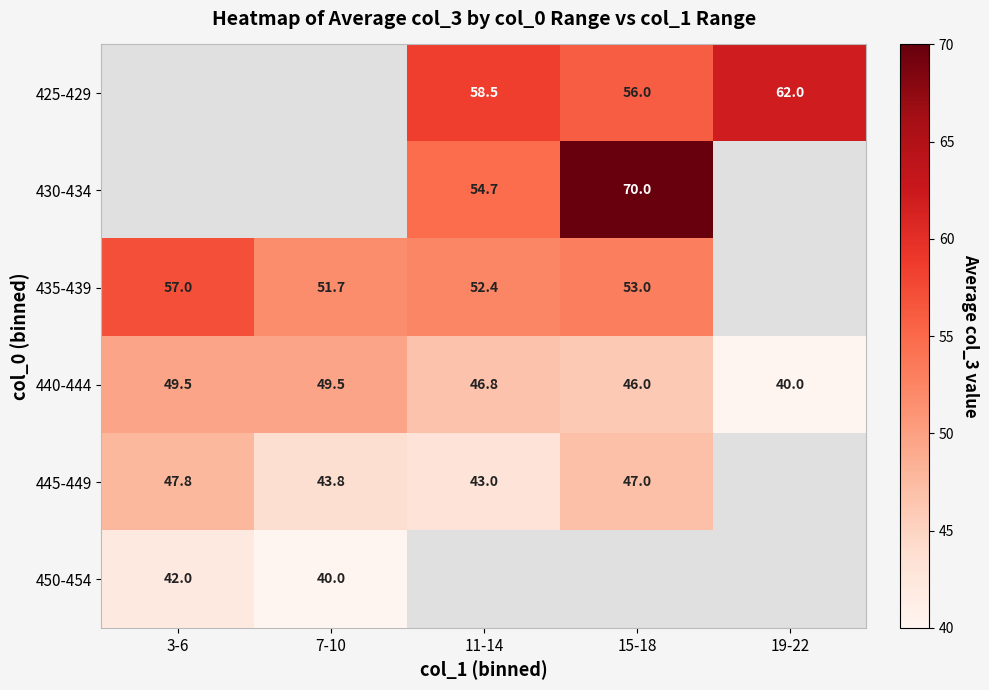

The value of 435-439 at 3-6 is 95.9. True or false?

False